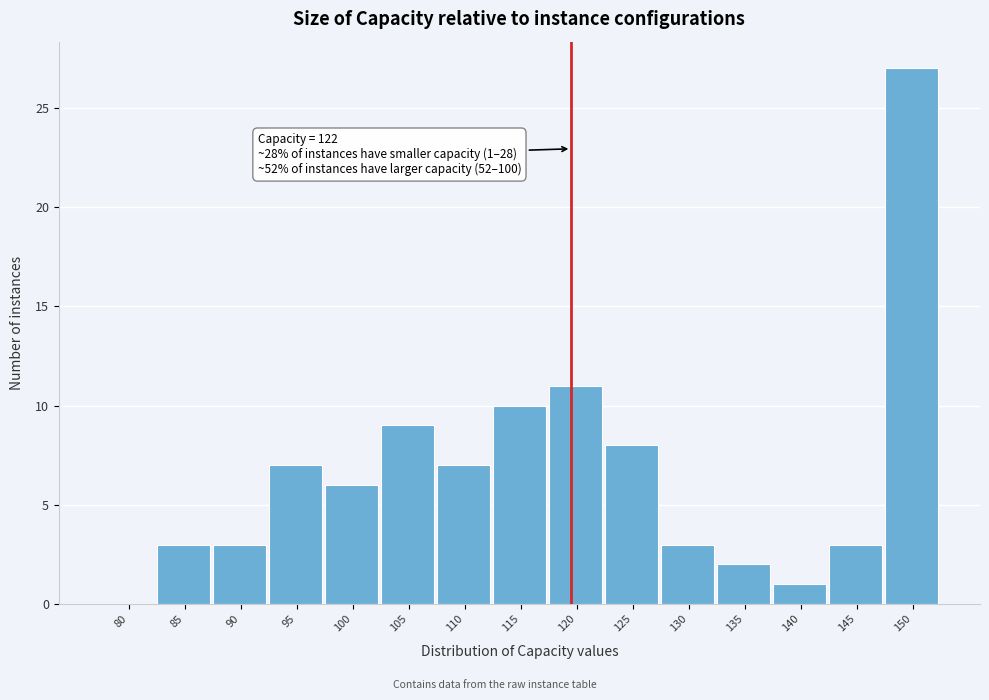

Reading left to right, what are all the values shown in this chart?

80=0	85=3	90=3	95=7	100=6	105=9	110=7	115=10	120=11	125=8	130=3	135=2	140=1	145=3	150=27